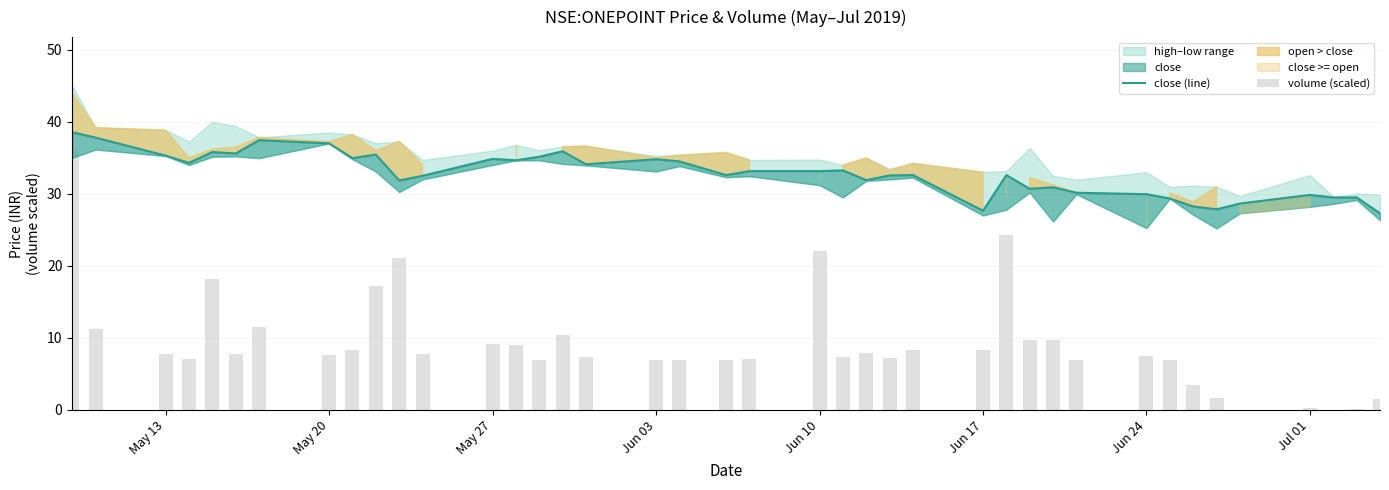

Which series has the largest range (max minus min)?

volume (scaled)